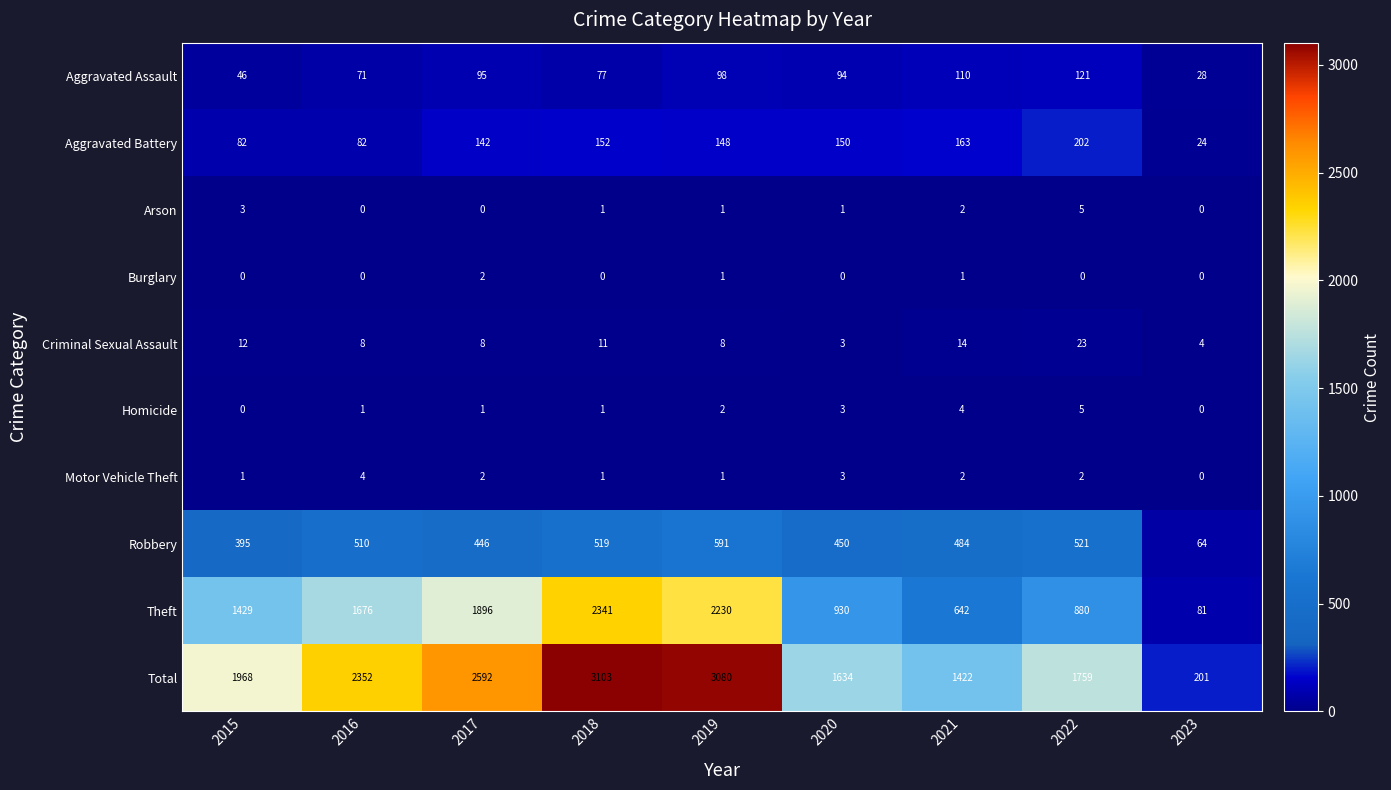

The value of Homicide at 2019 is 2. True or false?

True